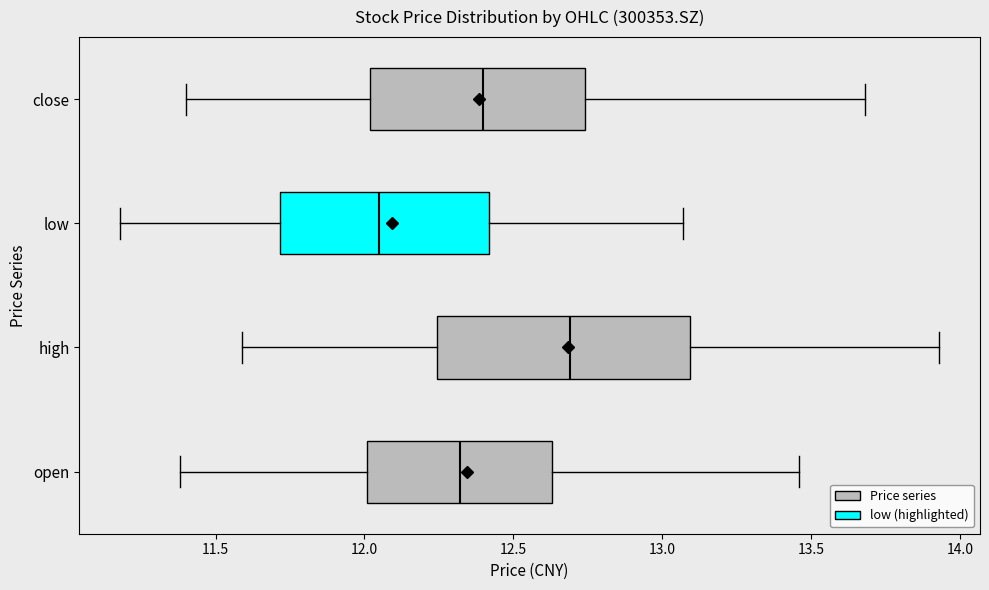

Reading bottom to top, transcribe this box plot: for each box, give where its median line is, the range the box spans, and where its two whiskers end, as read against the x-axis. The values are not printed on the chart, so give them approximately, as read against the axis.

open: median 12.30, box 12.00 to 12.65, whiskers 11.40 to 13.45
high: median 12.70, box 12.25 to 13.10, whiskers 11.60 to 13.95
low: median 12.05, box 11.70 to 12.40, whiskers 11.20 to 13.05
close: median 12.40, box 12.00 to 12.75, whiskers 11.40 to 13.70